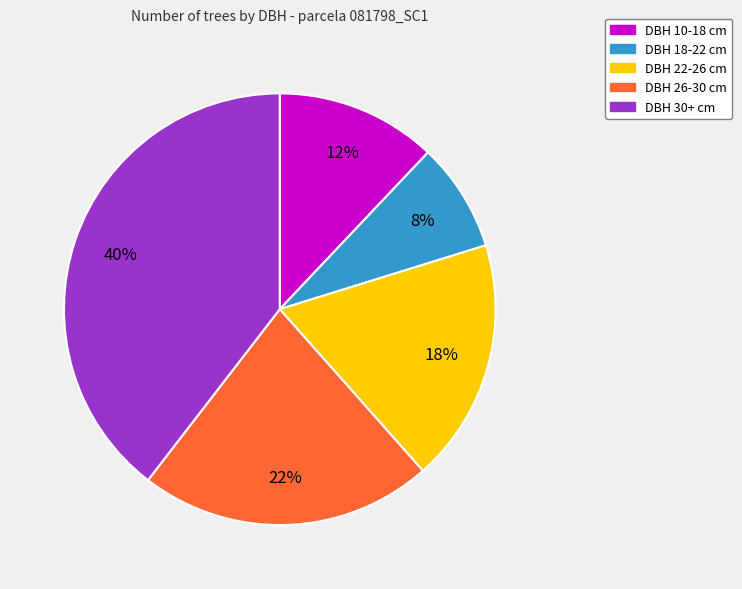

Is there a majority slice in this chart?

No